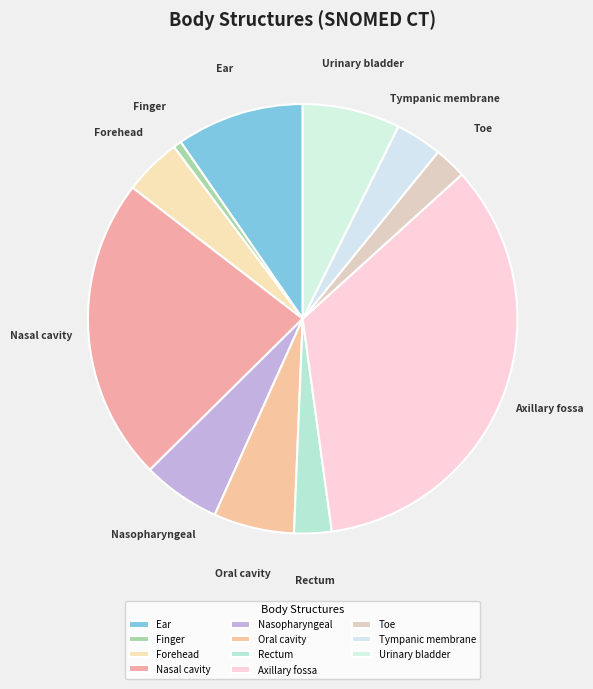

Which category has the smallest portion of the pie?

Finger